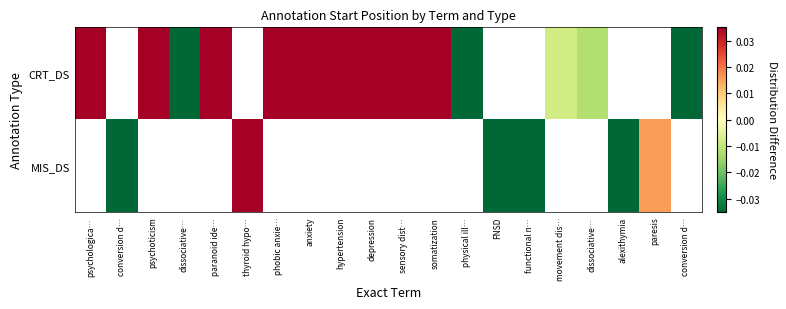

Count the number of categories in the chart.

20